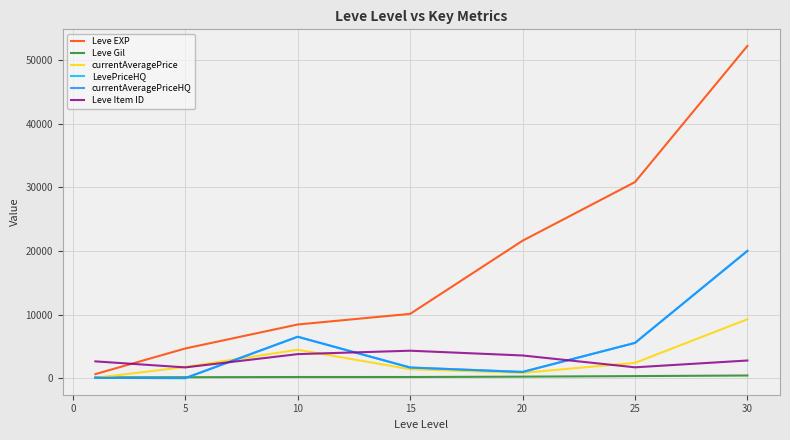

Is this an area chart (filled region under the line)?

No